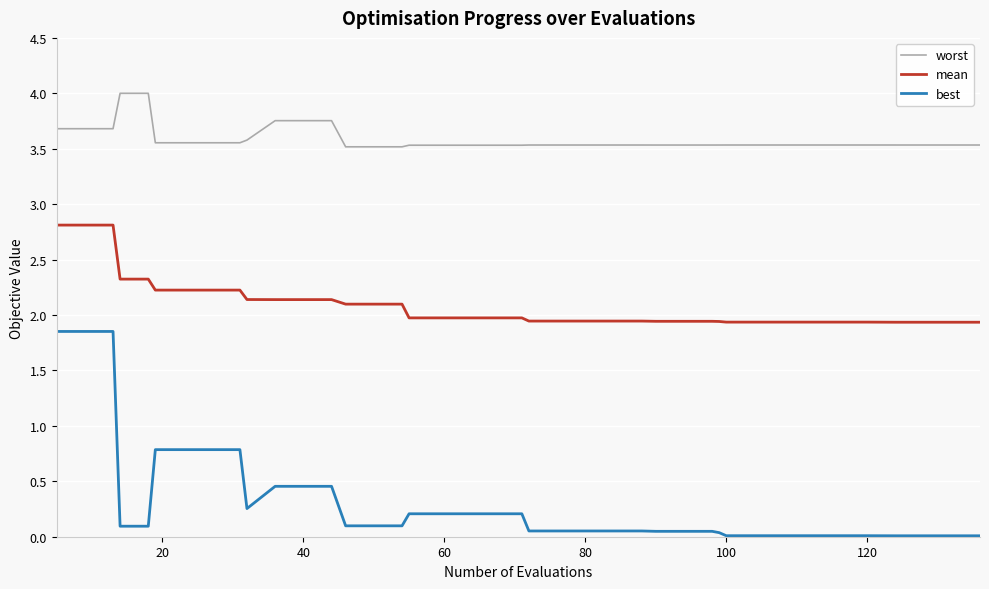

Which series has the largest range (max minus min)?

best